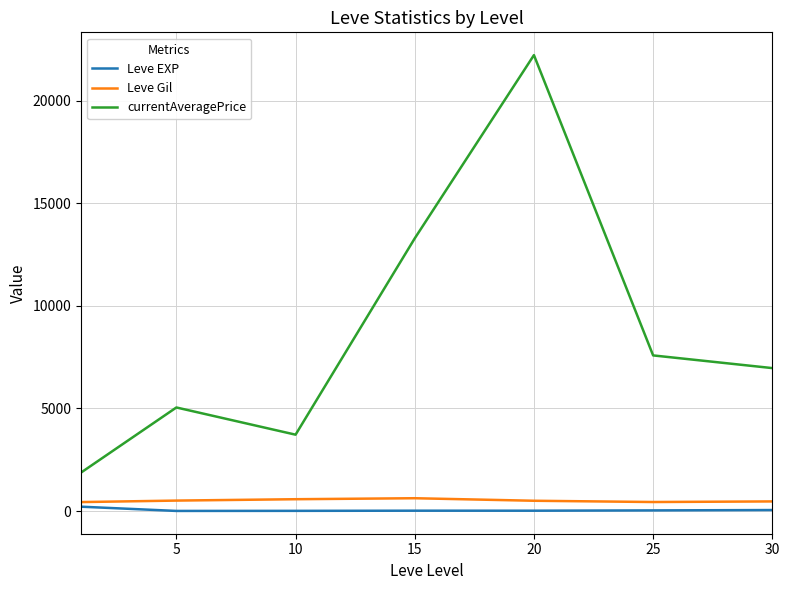

What is the highest value of the Leve Gil series?

623.3